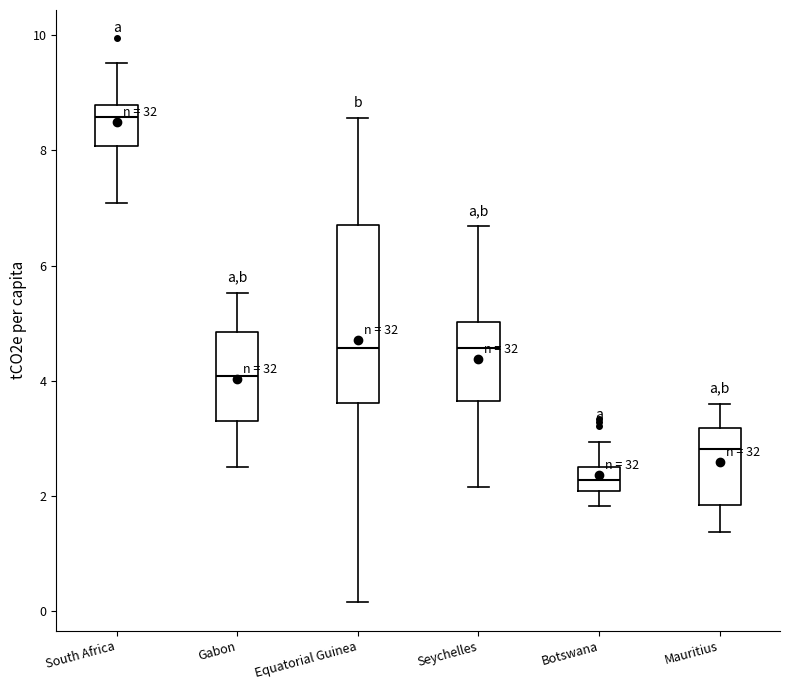

Where is the upper edge of the box for Seychelles on the y-axis? The values are not printed on the chart, so give them approximately, as read against the axis.

5.0